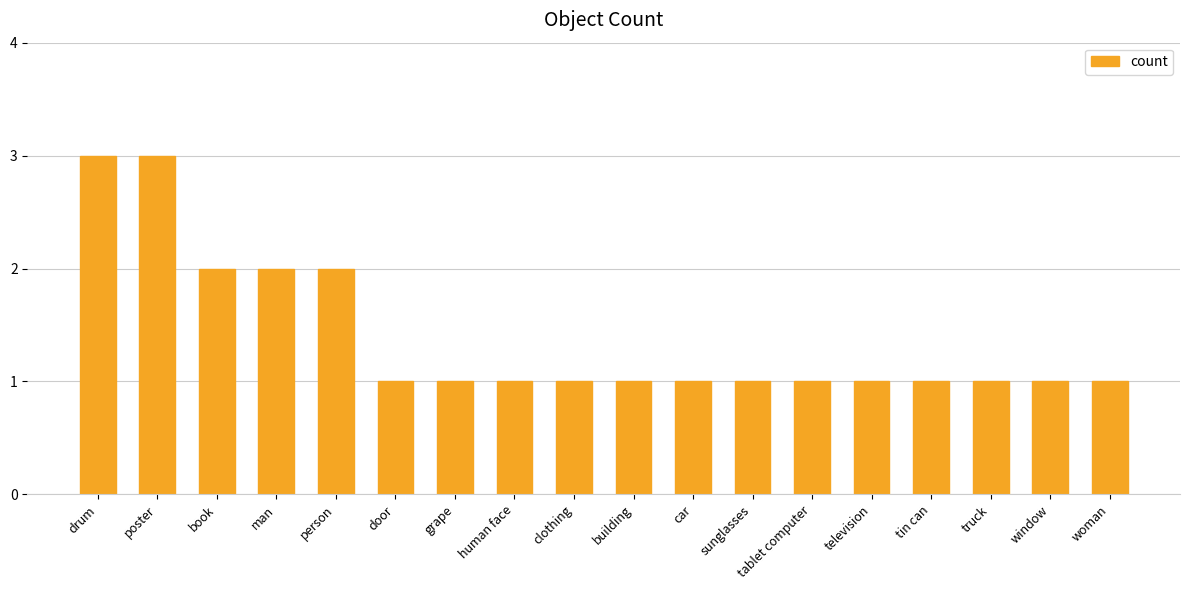

What position from the right is poster?

17